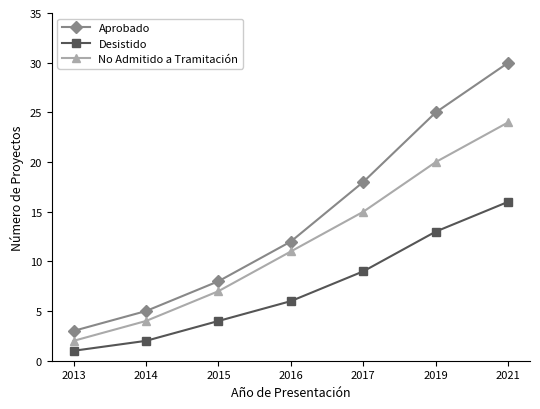

What is the difference between the Desistido values at 2014 and 2016?

4